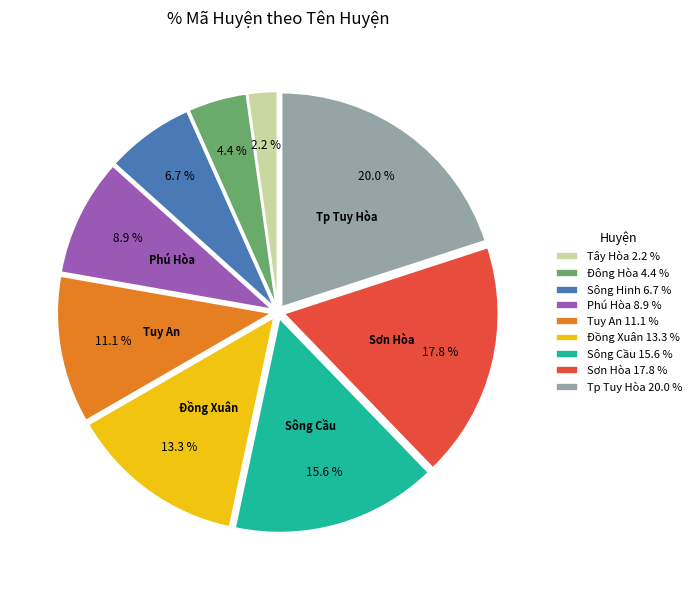

Which slice is the largest?

Tp Tuy Hòa